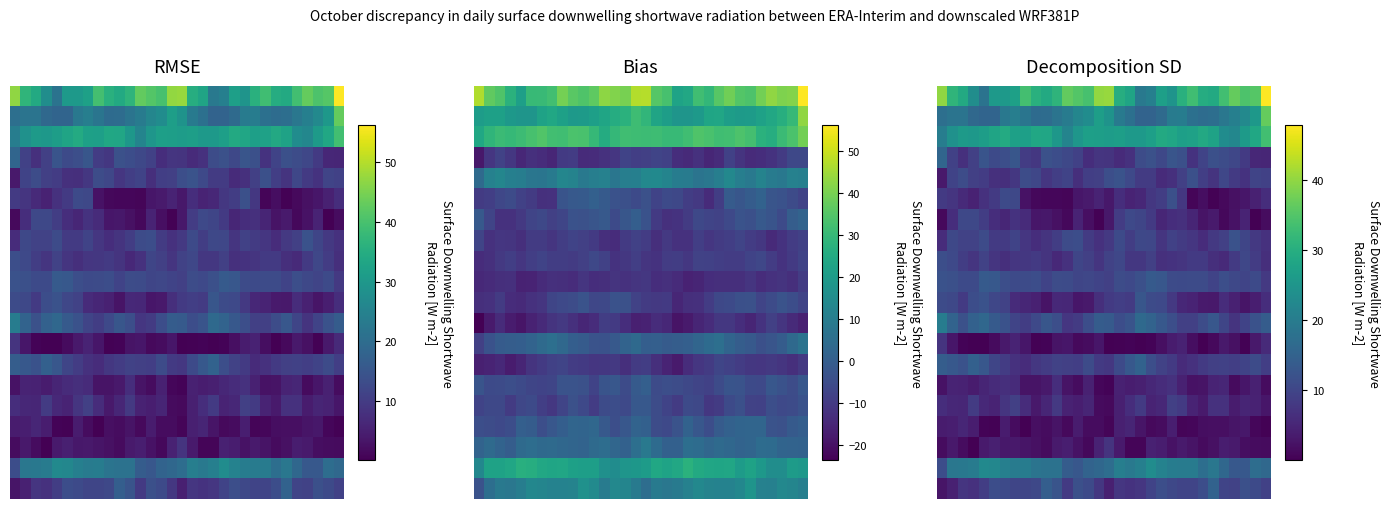

Between 20 and 1, which is larger?

1